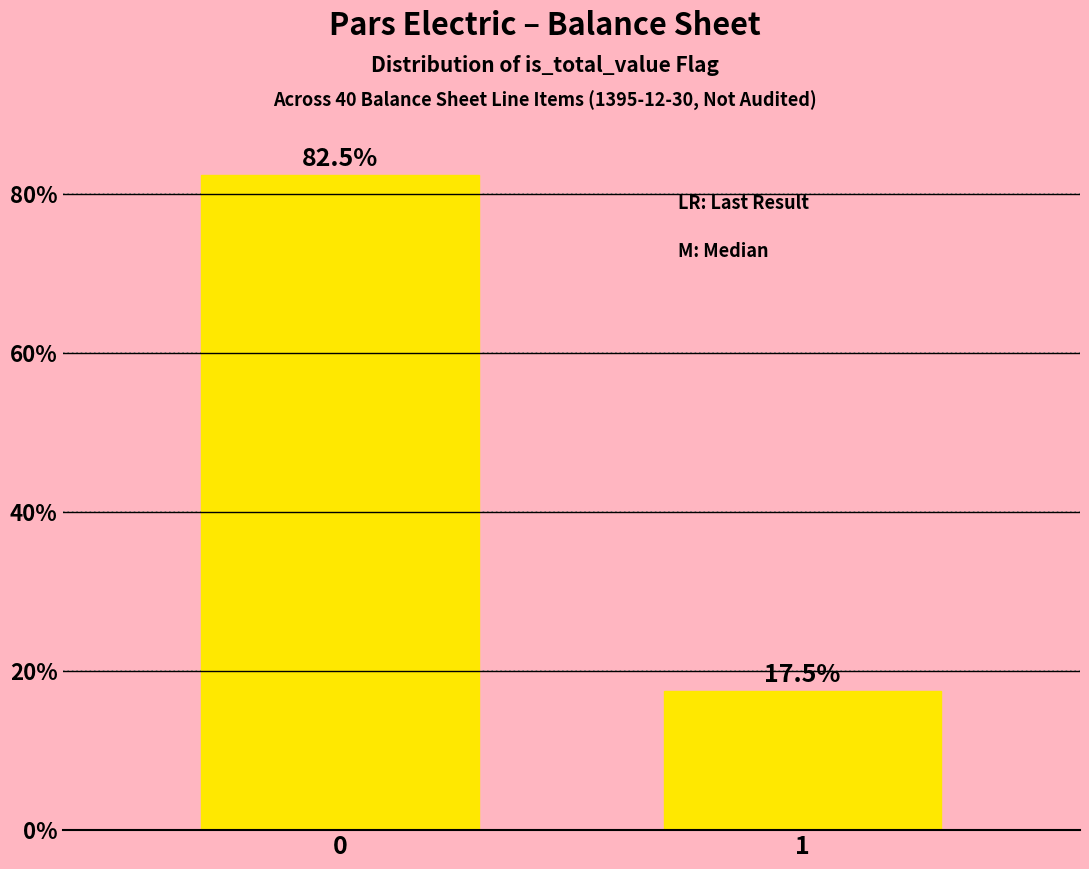

Reading left to right, what are all the values shown in this chart?

82.5	17.5